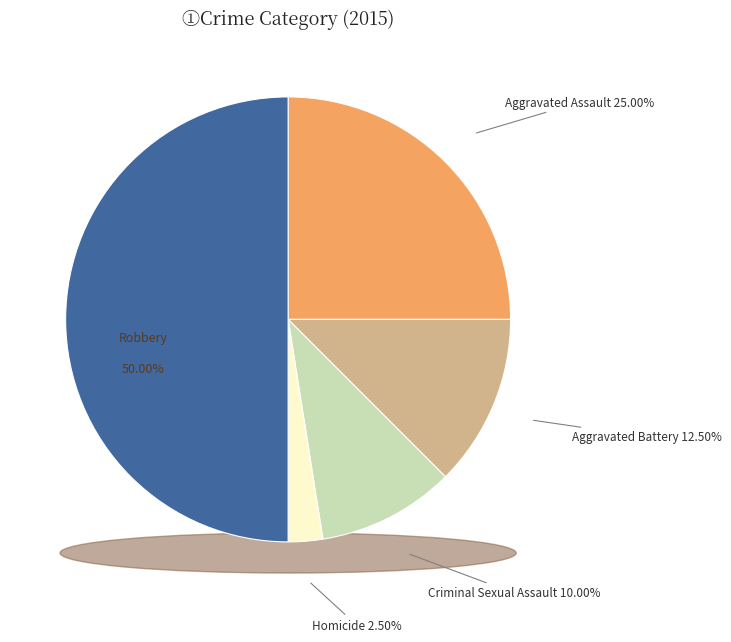

How many segments does this pie chart have?

5